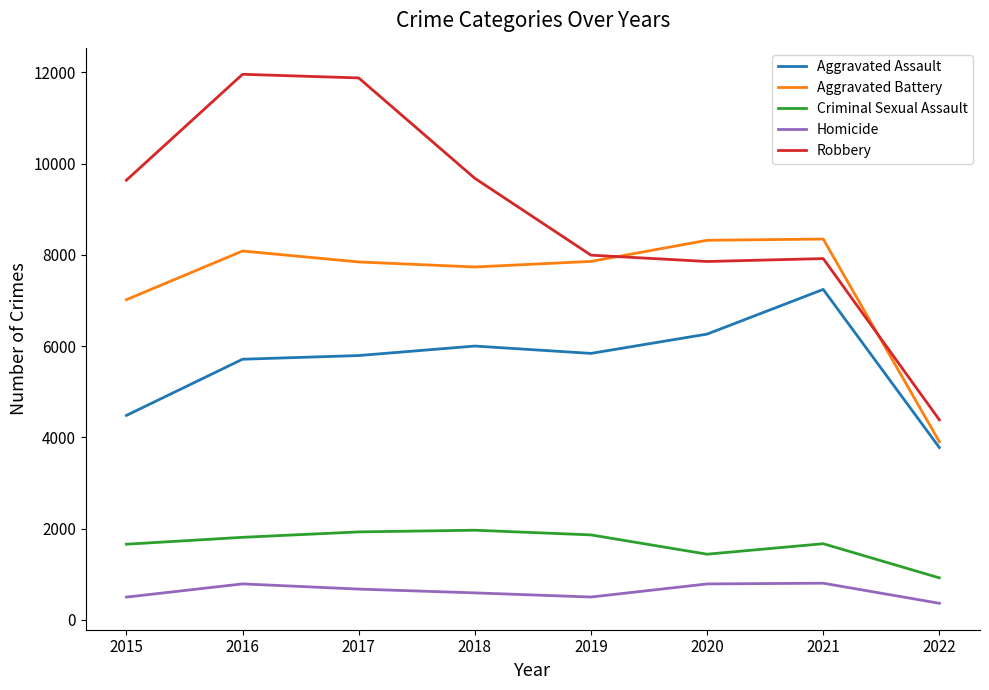

What is the difference between the Criminal Sexual Assault values at 2021 and 2020?

230